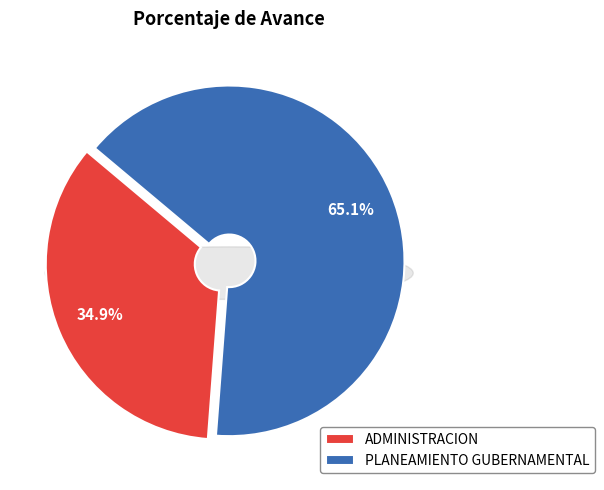

To the nearest percent, what is the average slice percentage?

50%